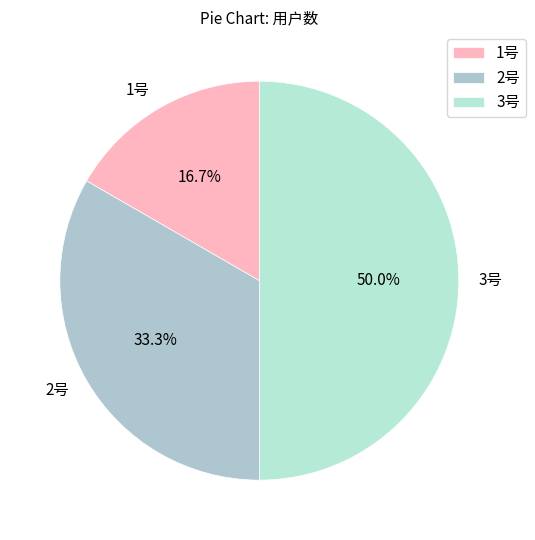

To the nearest percent, what is the combined percentage of 2号 and 1号?

50%